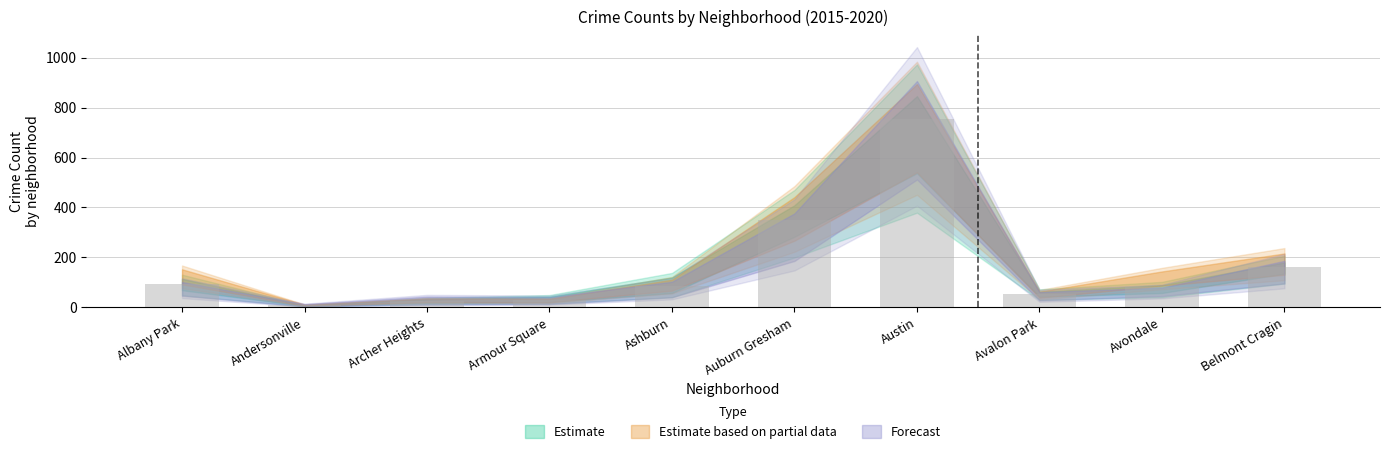

Where is the data nearest to the value 381?

Auburn Gresham